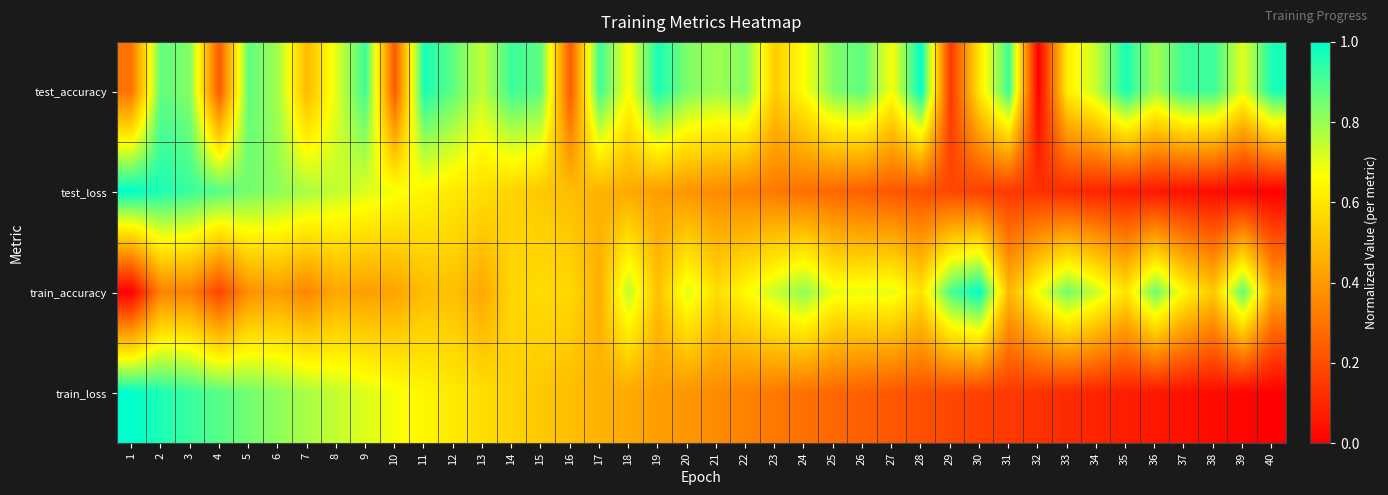

Reading left to right, extract all data points from this chart.

test_accuracy: 1=0.3	2=0.9	3=0.8	4=0.2	5=0.9	6=0.8	7=0.5	8=0.7	9=0.9	10=0.2	11=1.0	12=0.9	13=0.7	14=0.9	15=0.9	16=0.2	17=0.9	18=0.7	19=1.0	20=0.8	21=0.8	22=0.8	23=0.5	24=0.7	25=0.8	26=0.9	27=0.7	28=1.0	29=0.1	30=0.6	31=0.9	32=0.0	33=0.6	34=0.7	35=1.0	36=0.8	37=0.9	38=0.9	39=0.7	40=1.0
test_loss: 1=1.0	2=1.0	3=0.9	4=0.9	5=0.8	6=0.8	7=0.8	8=0.7	9=0.7	10=0.7	11=0.6	12=0.6	13=0.6	14=0.6	15=0.5	16=0.5	17=0.5	18=0.4	19=0.4	20=0.4	21=0.4	22=0.3	23=0.3	24=0.3	25=0.3	26=0.3	27=0.2	28=0.2	29=0.2	30=0.2	31=0.1	32=0.1	33=0.1	34=0.1	35=0.1	36=0.1	37=0.0	38=0.0	39=0.0	40=0.0
train_accuracy: 1=0.0	2=0.3	3=0.3	4=0.2	5=0.4	6=0.4	7=0.3	8=0.4	9=0.4	10=0.4	11=0.5	12=0.5	13=0.4	14=0.6	15=0.6	16=0.6	17=0.5	18=0.8	19=0.5	20=0.7	21=0.6	22=0.7	23=0.7	24=0.8	25=0.7	26=0.7	27=0.7	28=0.6	29=0.9	30=1.0	31=0.5	32=0.7	33=0.9	34=0.7	35=0.6	36=0.9	37=0.6	38=0.5	39=0.9	40=0.4
train_loss: 1=1.0	2=1.0	3=0.9	4=0.9	5=0.8	6=0.8	7=0.8	8=0.7	9=0.7	10=0.7	11=0.6	12=0.6	13=0.6	14=0.6	15=0.5	16=0.5	17=0.5	18=0.4	19=0.4	20=0.4	21=0.4	22=0.3	23=0.3	24=0.3	25=0.3	26=0.3	27=0.2	28=0.2	29=0.2	30=0.2	31=0.1	32=0.1	33=0.1	34=0.1	35=0.1	36=0.1	37=0.0	38=0.0	39=0.0	40=0.0